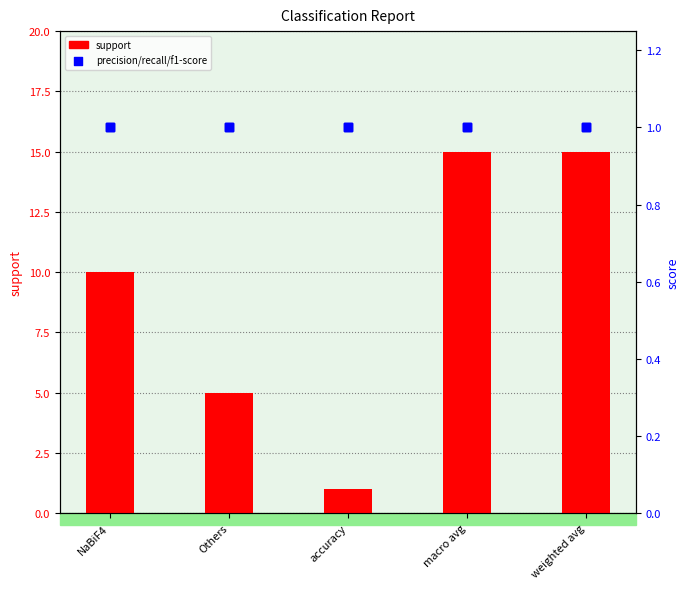

Is the value of precision at NaBiF4 greater than the value of recall at Others?

No